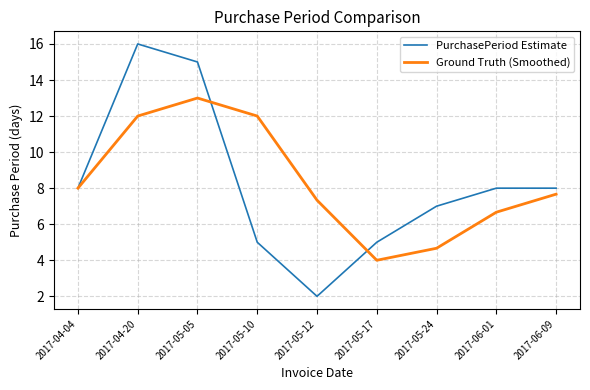

Between 2017-05-17 and 2017-06-09, which series saw the biggest shift?

Ground Truth (Smoothed)